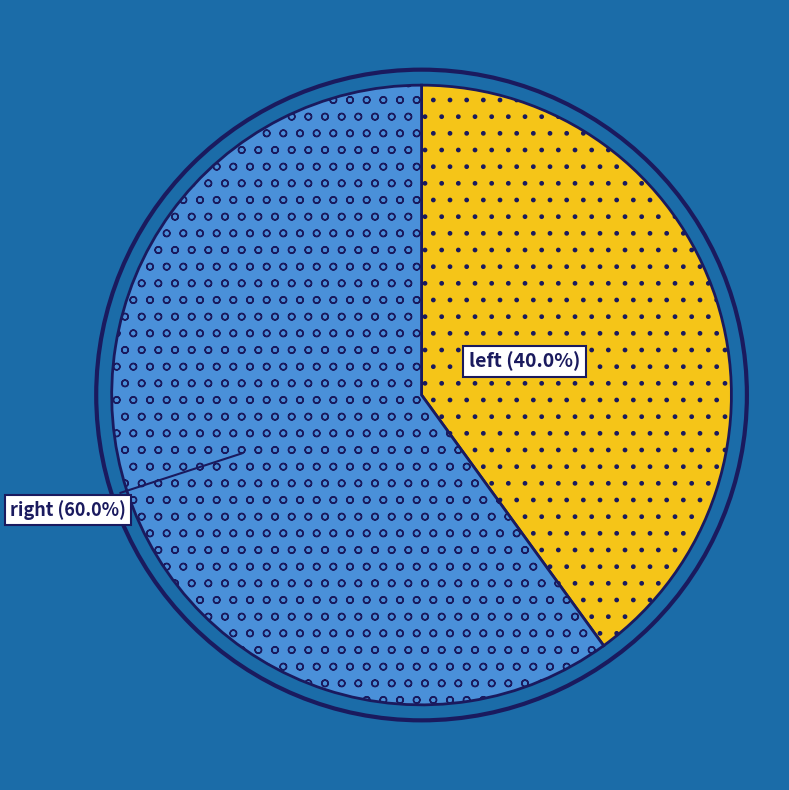

Is there a majority slice in this chart?

Yes